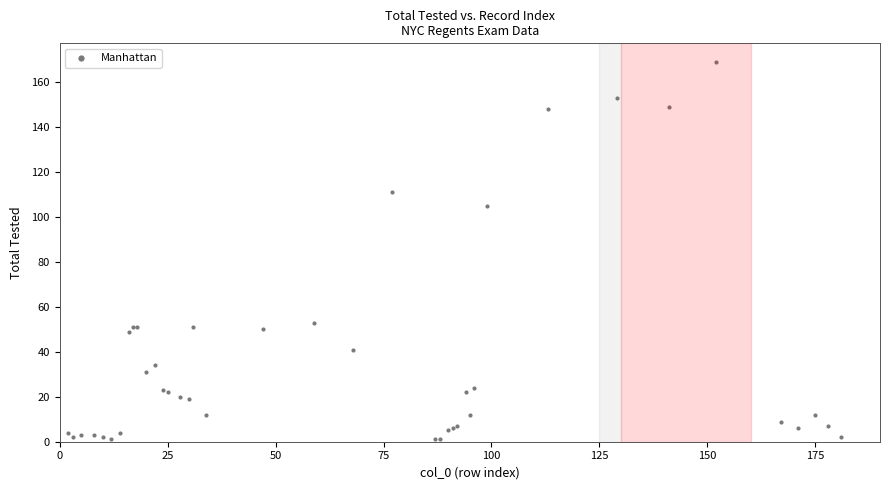

What Y value in the scatter plot is closest to 85?

105